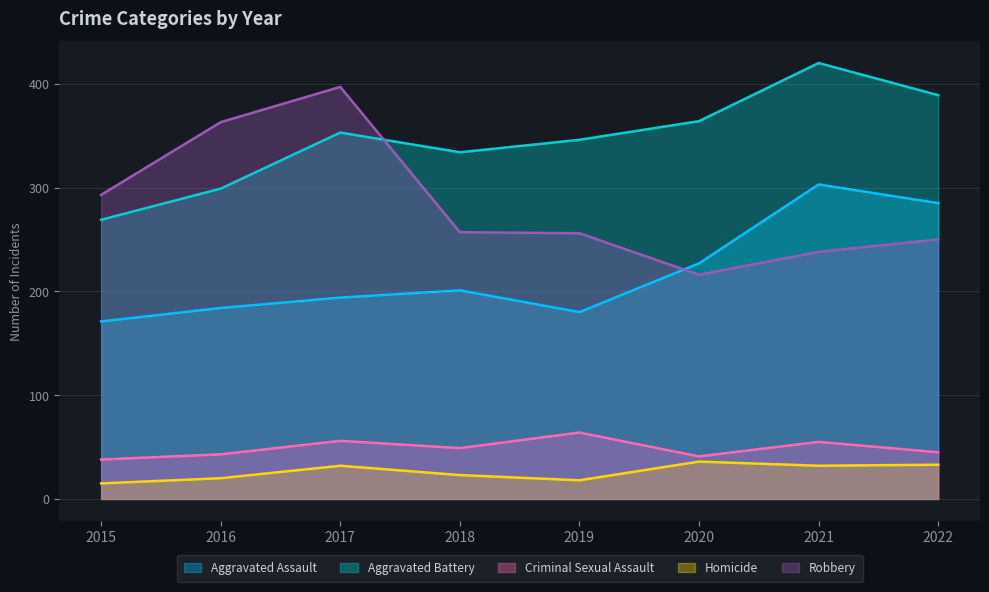

Is the value of Aggravated Battery at 2016 greater than the value of Robbery at 2019?

Yes